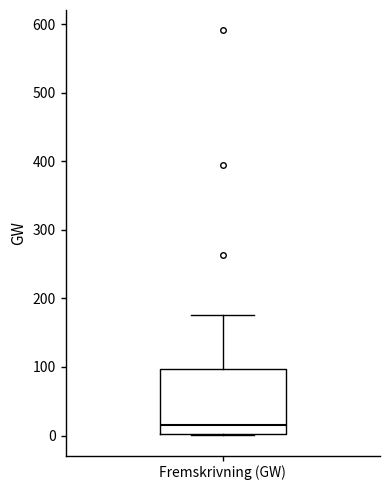

Transcribe this box plot: give where the median line is, the range the box spans, and where the two whiskers end, as read against the y-axis. The values are not printed on the chart, so give them approximately, as read against the axis.

median 20, box 0 to 100, whiskers 0 to 180